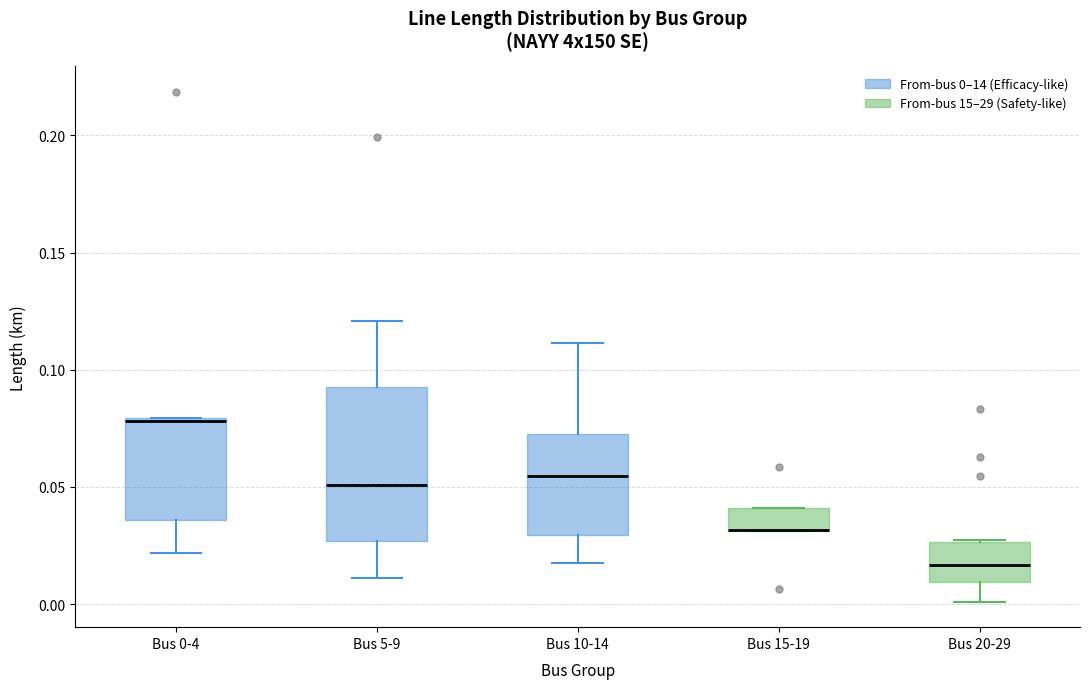

Reading left to right, read every box against the y-axis: the position of its median line, the range the box covers, and the ends of its whiskers. The values are not printed on the chart, so give them approximately, as read against the axis.

Bus 0-4: median 0.080, box 0.035 to 0.080, whiskers 0.020 to 0.080
Bus 5-9: median 0.050, box 0.025 to 0.095, whiskers 0.010 to 0.120
Bus 10-14: median 0.055, box 0.030 to 0.070, whiskers 0.015 to 0.110
Bus 15-19: median 0.030 (drawn on the box's lower edge), box 0.030 to 0.040, whiskers 0.030 to 0.040
Bus 20-29: median 0.015, box 0.010 to 0.025, whiskers 0.000 to 0.025